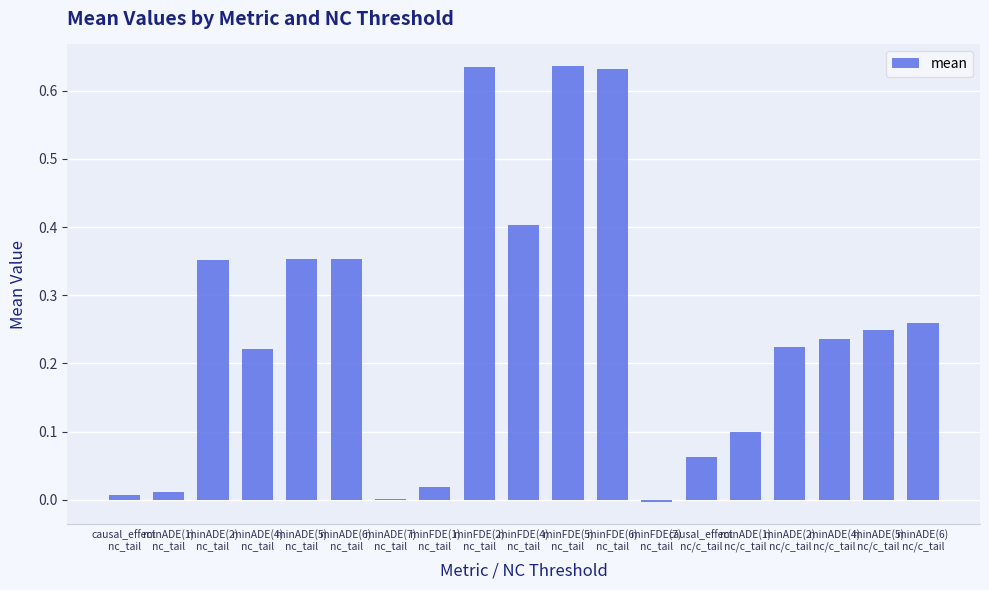

What is the sum of all values?

4.8